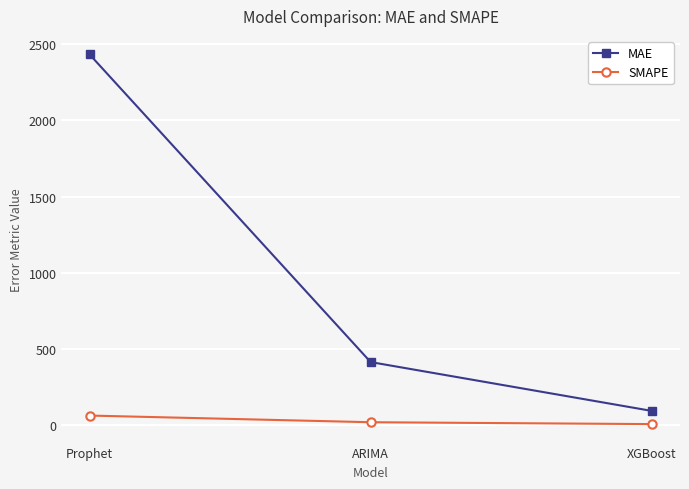

Which series has the largest total across all categories?

MAE